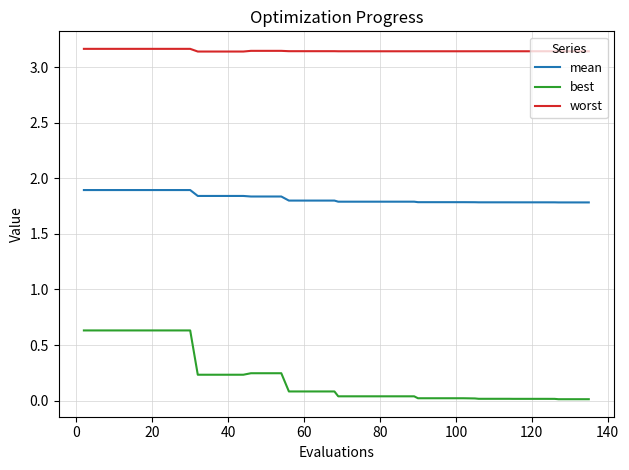

How many series are shown in this chart?

3